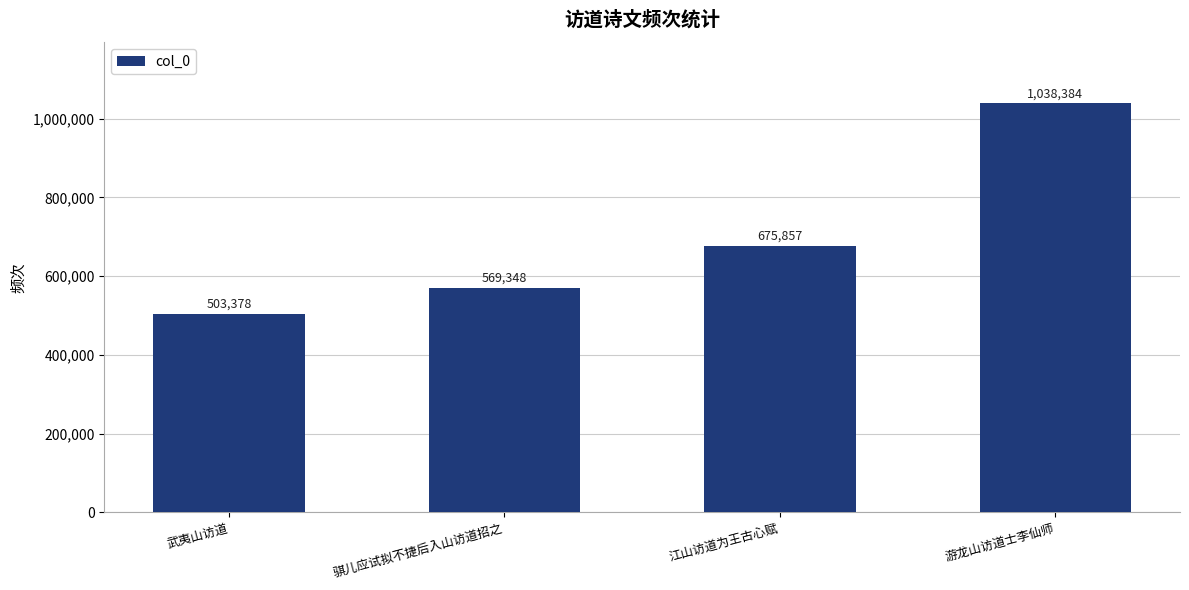

How many categories are shown in the chart?

4